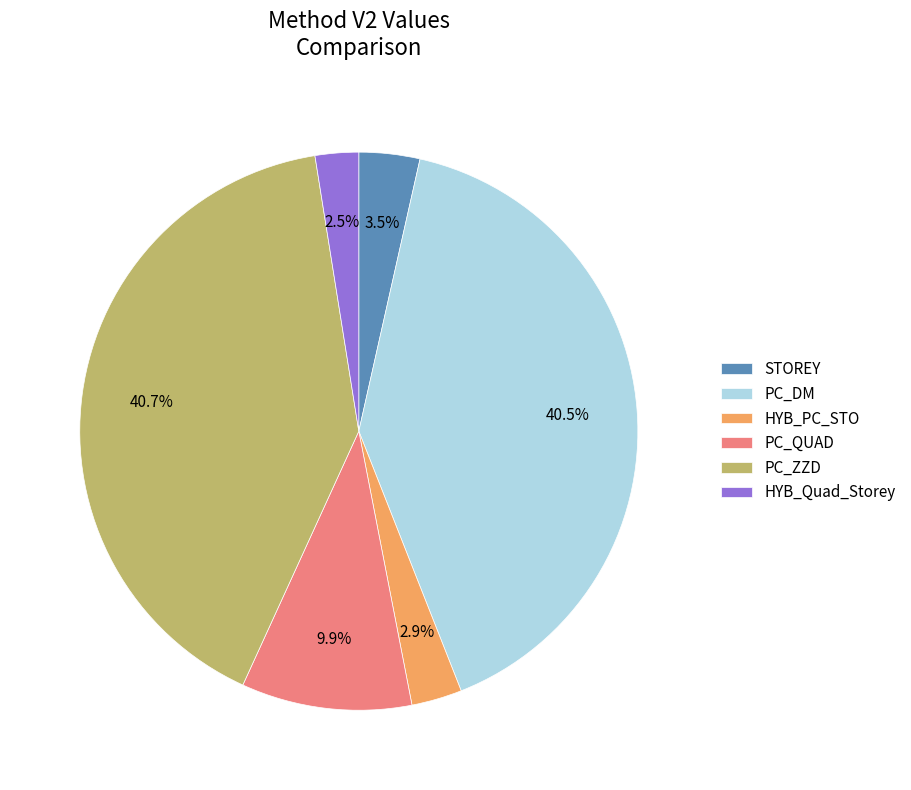

Is it true that PC_DM is 47% of the pie?

False